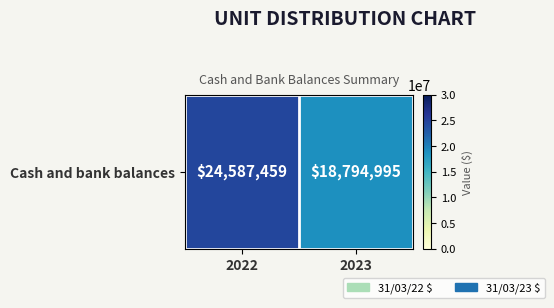

What is the greatest value displayed?

24587459